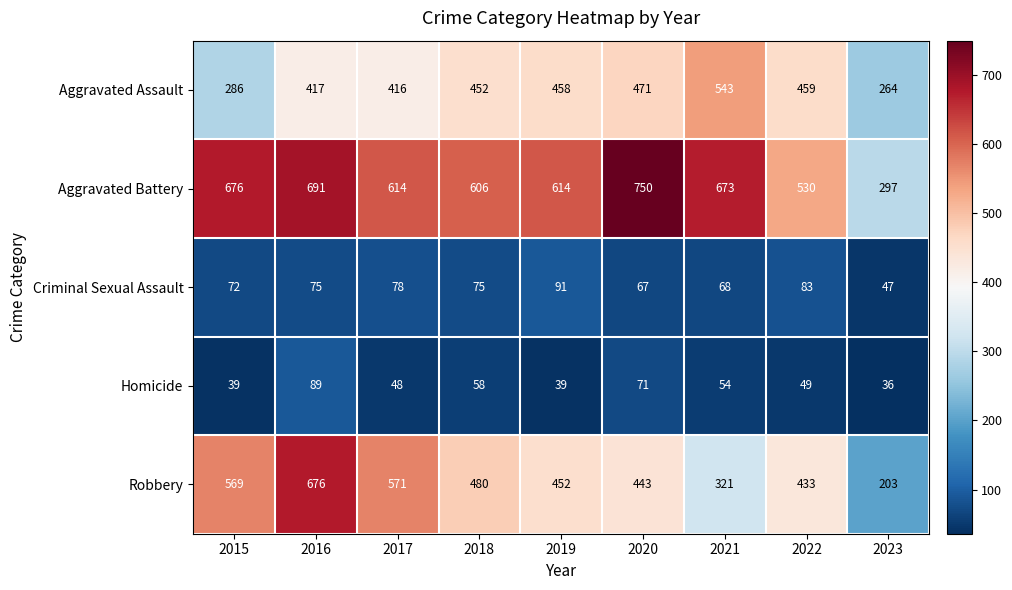

Which series changed the most between 2020 and 2023?

Aggravated Battery